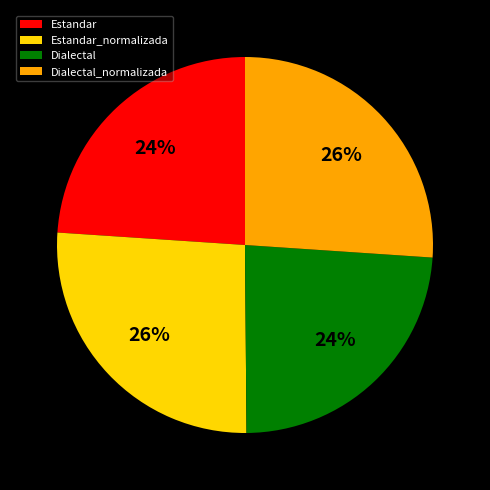

To the nearest percent, what is the combined percentage of Dialectal and Estandar_normalizada?

50%